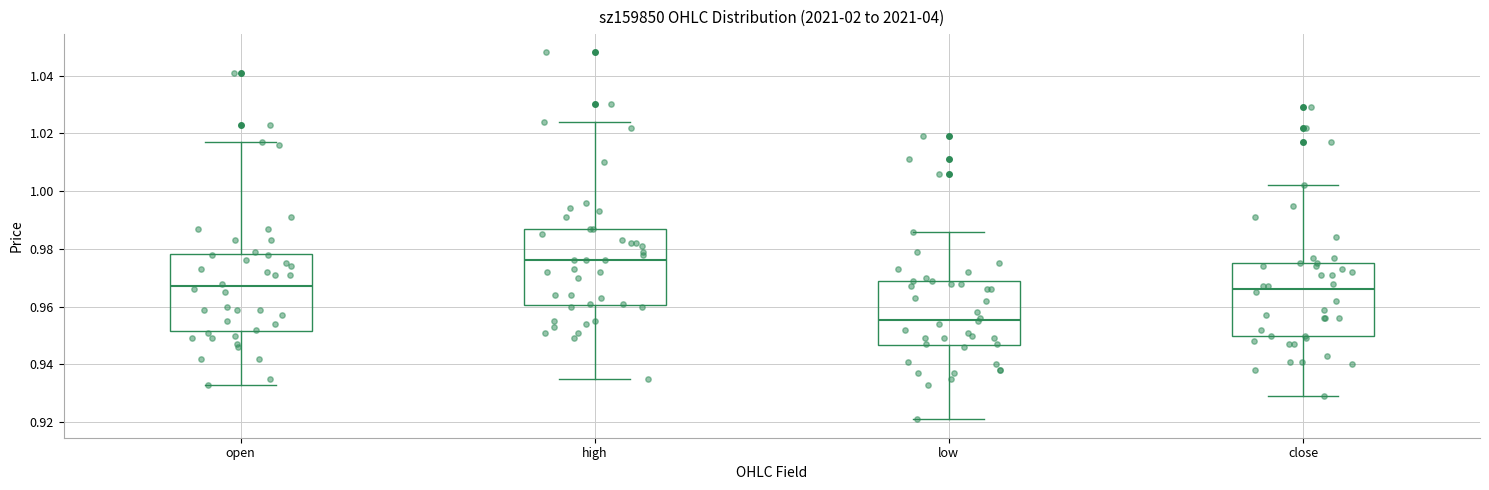

Which box has the highest median line?

high